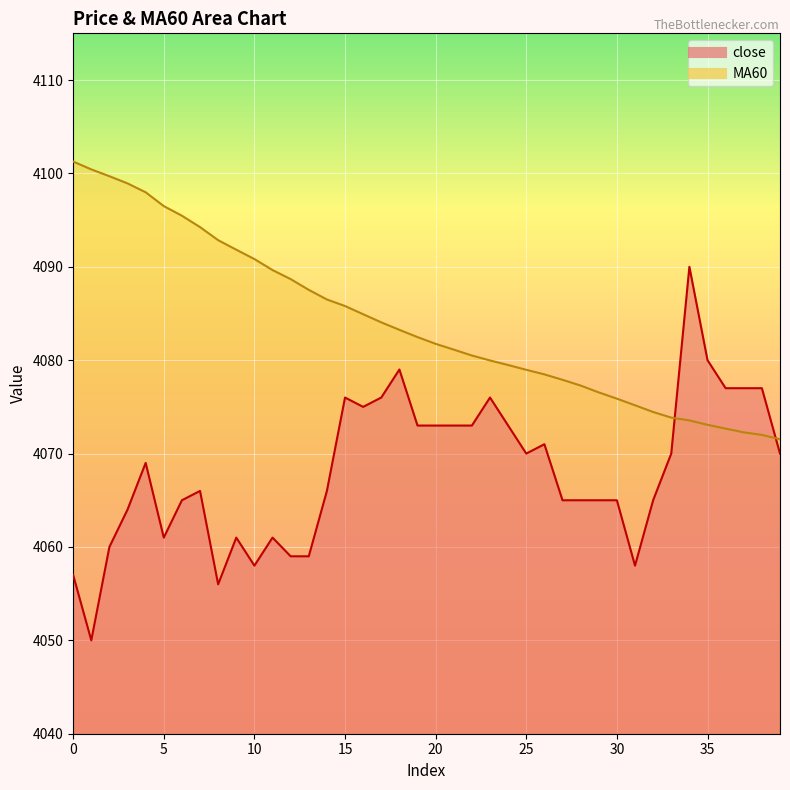

Which series has the largest total across all categories?

MA60